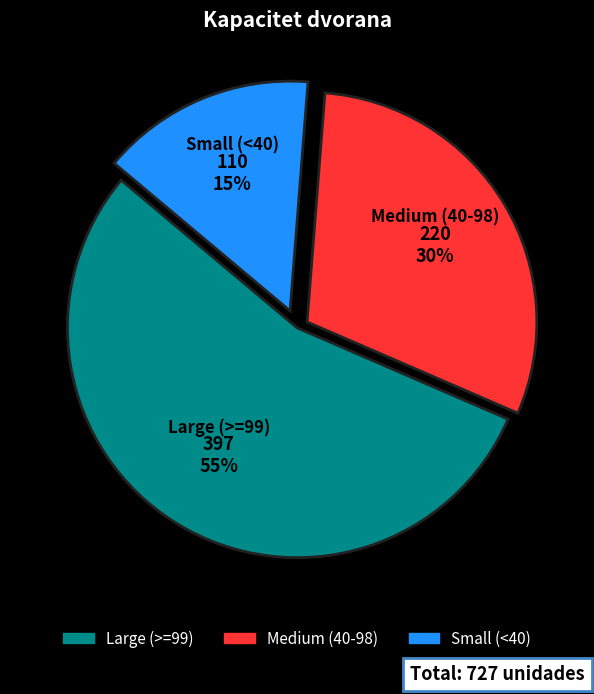

True or false: Small (<40) accounts for 15% of the total.

True